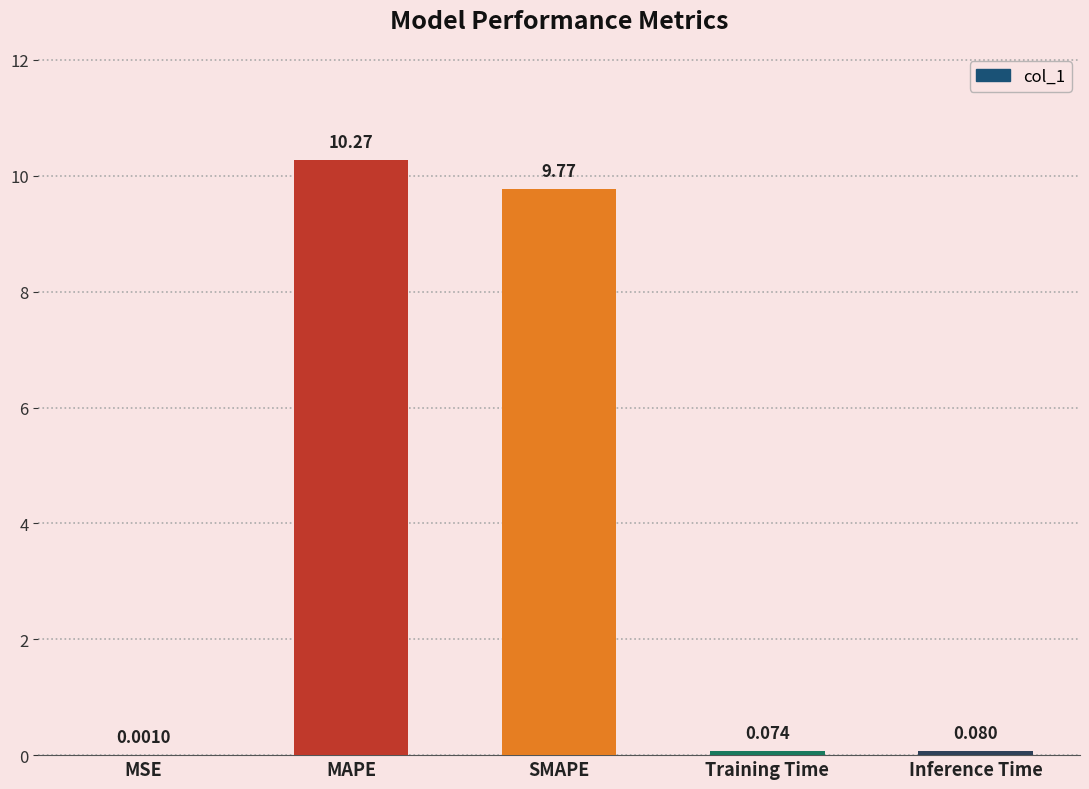

Which has a higher value, Training Time or MSE?

Training Time